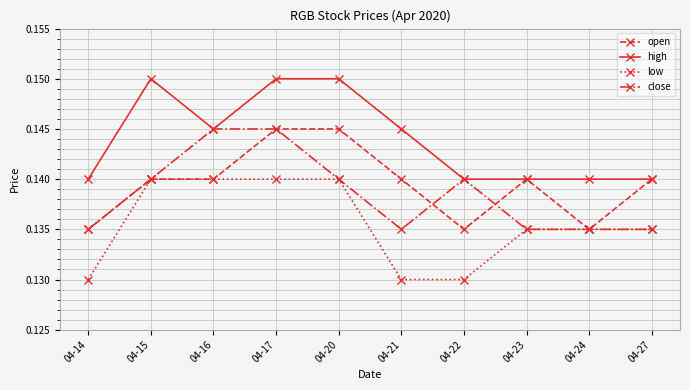

At 04-21, list the series in order from largest to smallest.

high, open, close, low